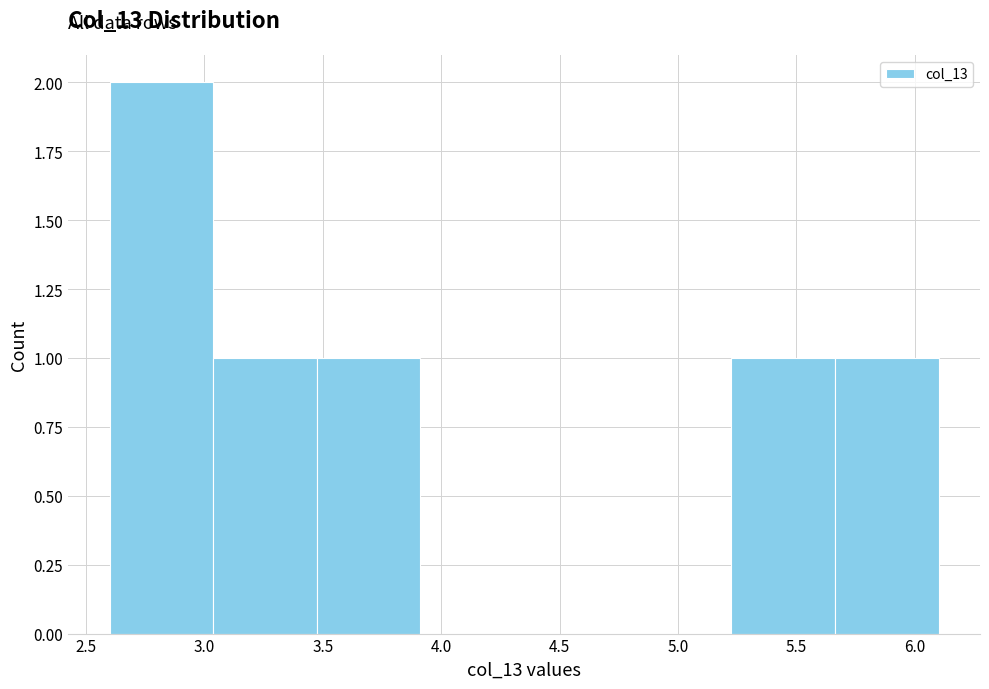

Which range on the x-axis has the tallest bar?

2.60 to 3.05